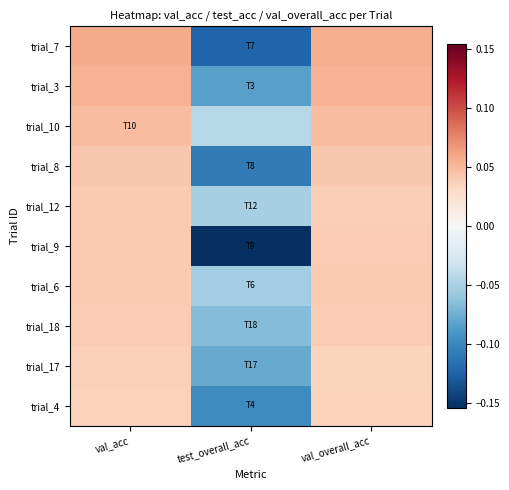

How many series are shown in this chart?

10